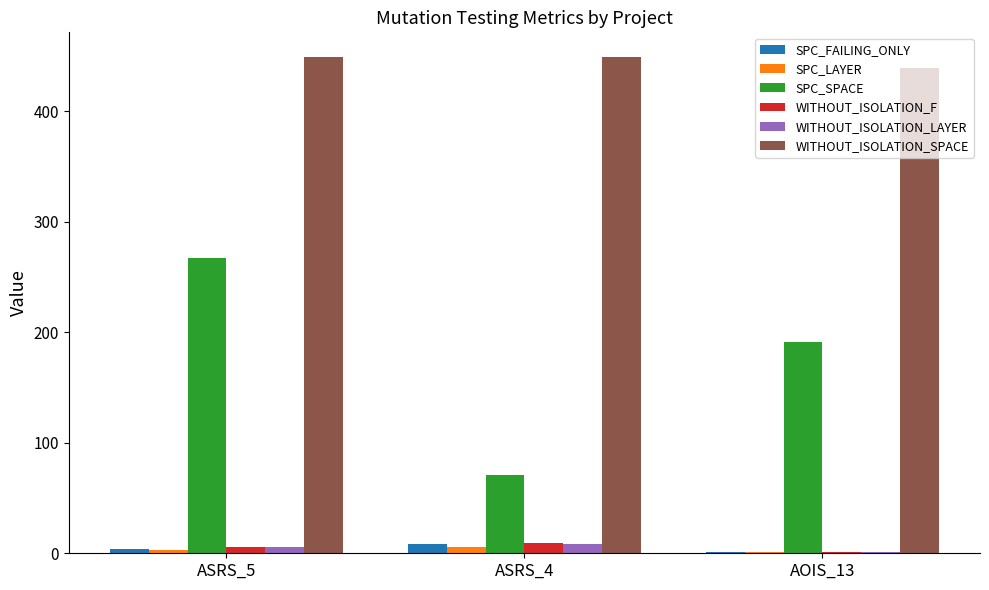

Reading left to right, transcribe all the data shown in this chart.

SPC_FAILING_ONLY: ASRS_5=4	ASRS_4=8	AOIS_13=1
SPC_LAYER: ASRS_5=3	ASRS_4=6	AOIS_13=1
SPC_SPACE: ASRS_5=267	ASRS_4=71	AOIS_13=191
WITHOUT_ISOLATION_F: ASRS_5=6	ASRS_4=9	AOIS_13=1
WITHOUT_ISOLATION_LAYER: ASRS_5=6	ASRS_4=8	AOIS_13=1
WITHOUT_ISOLATION_SPACE: ASRS_5=449	ASRS_4=449	AOIS_13=439